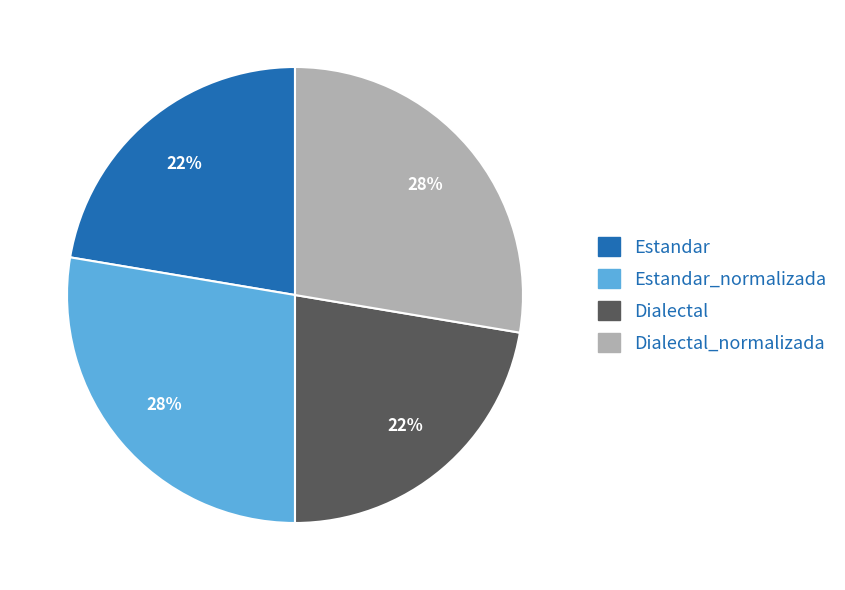

To the nearest percent, what is the average slice percentage?

25%